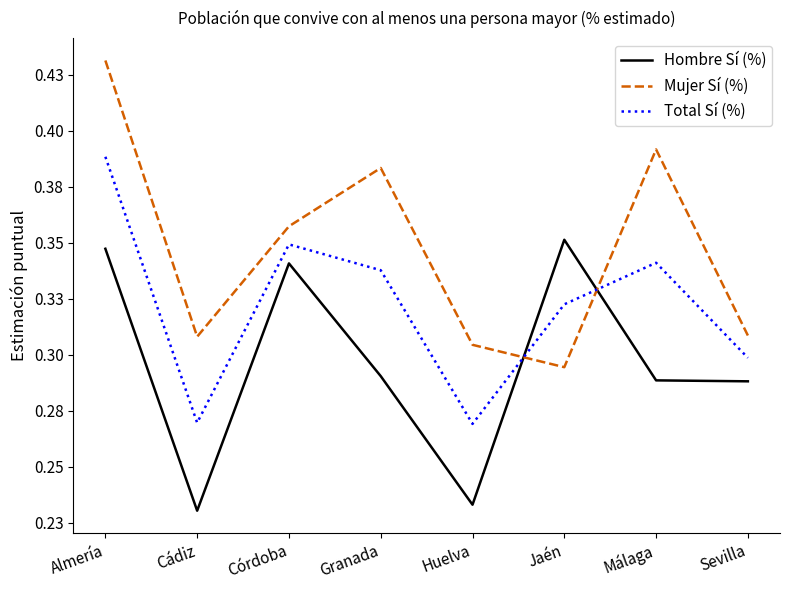

True or false: Hombre Sí (%) has more than 0 points higher than both neighbors.

True